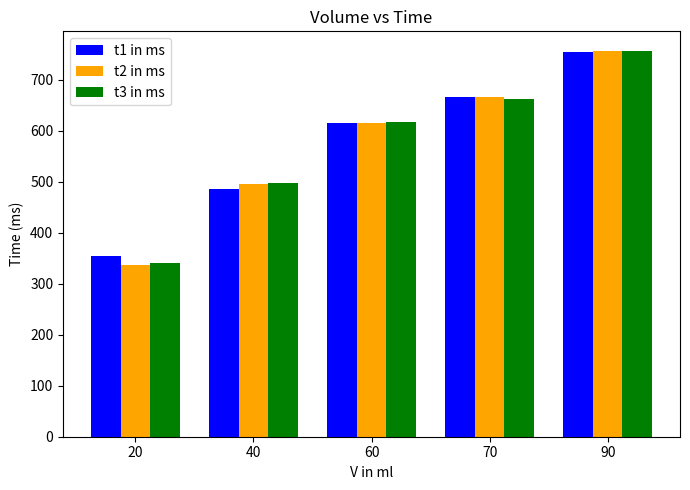

How many groups of bars are there?

5